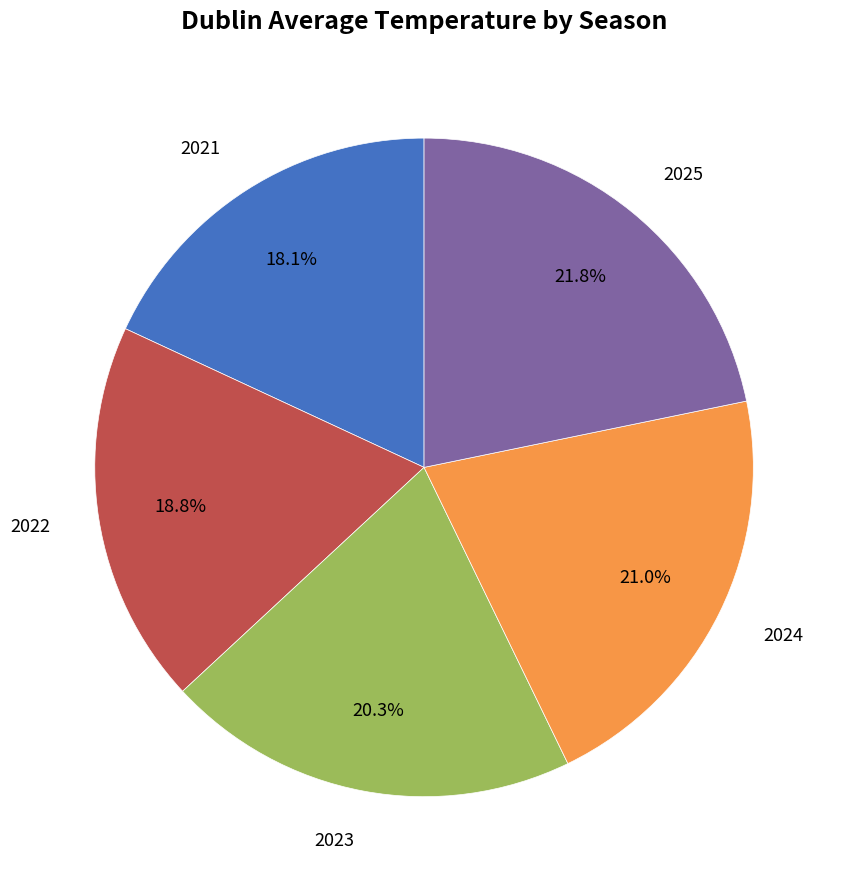

Is there a majority slice in this chart?

No